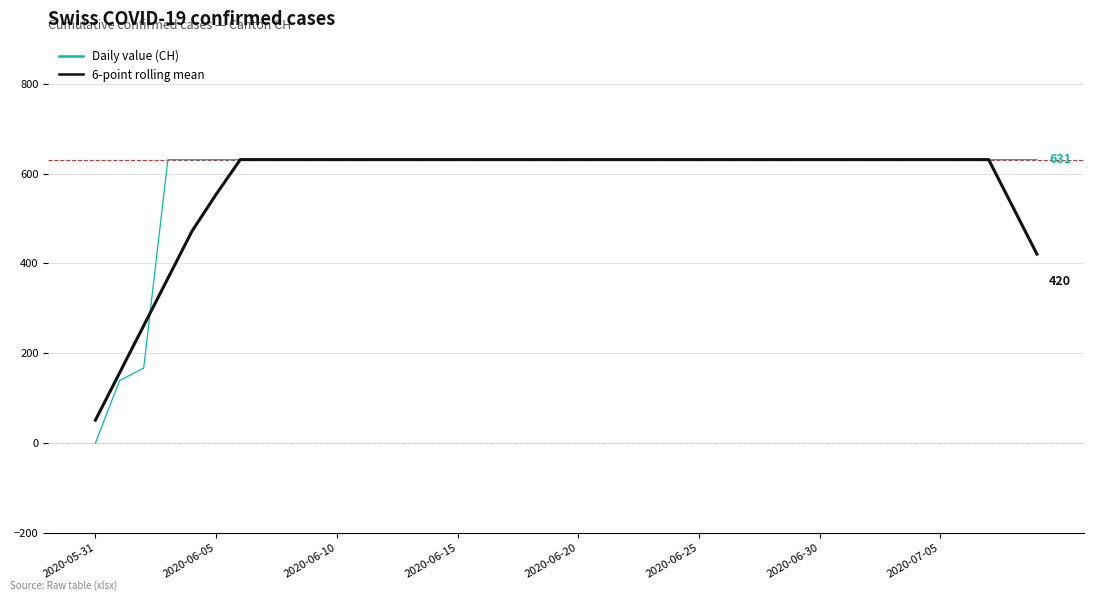

Reading right to left, what are all the values shown in this chart?

Daily value (CH): 631.0	631.0	631.0	631.0	631.0	631.0	631.0	631.0	631.0	631.0	631.0	631.0	631.0	631.0	631.0	631.0	631.0	631.0	631.0	631.0	631.0	631.0	631.0	631.0	631.0	631.0	631.0	631.0	631.0	631.0	631.0	631.0	631.0	631.0	631.0	631.0	631.0	167.0	139.0	0.0
6-point rolling mean: 420.7	525.8	631.0	631.0	631.0	631.0	631.0	631.0	631.0	631.0	631.0	631.0	631.0	631.0	631.0	631.0	631.0	631.0	631.0	631.0	631.0	631.0	631.0	631.0	631.0	631.0	631.0	631.0	631.0	631.0	631.0	631.0	631.0	631.0	553.7	471.7	366.5	261.3	156.2	51.0